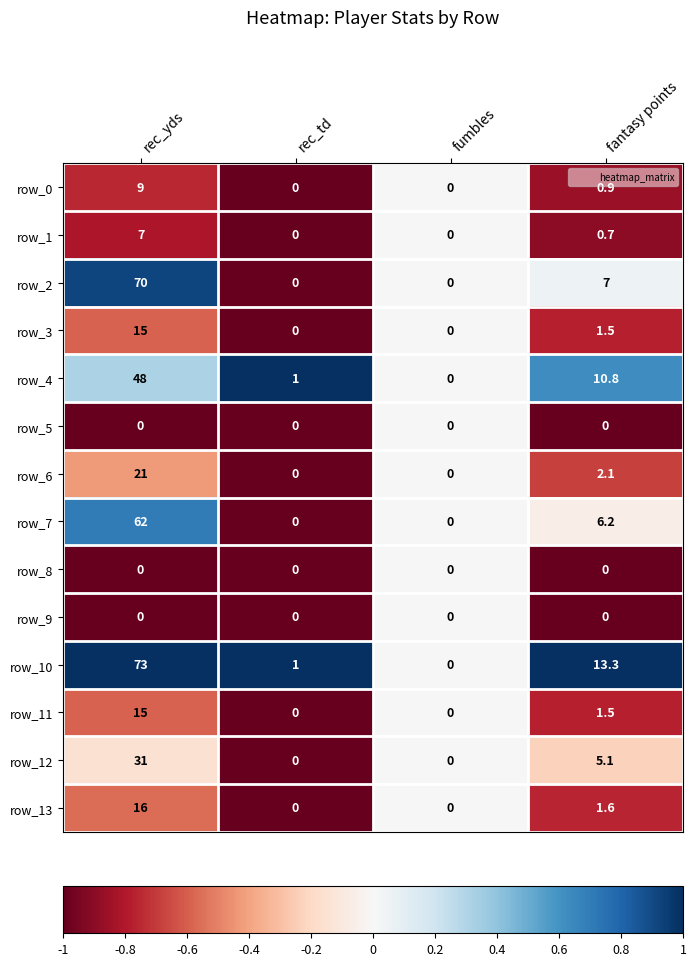

At which category is the sum across all series the highest?

rec_yds